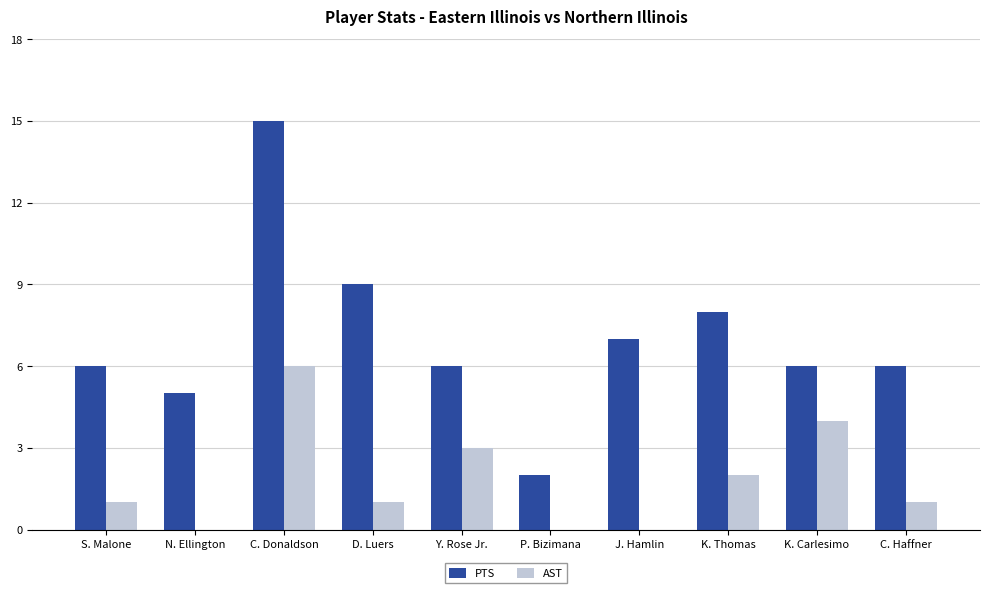

Reading left to right, what are all the values shown in this chart?

PTS: S. Malone=6	N. Ellington=5	C. Donaldson=15	D. Luers=9	Y. Rose Jr.=6	P. Bizimana=2	J. Hamlin=7	K. Thomas=8	K. Carlesimo=6	C. Haffner=6
AST: S. Malone=1	N. Ellington=0	C. Donaldson=6	D. Luers=1	Y. Rose Jr.=3	P. Bizimana=0	J. Hamlin=0	K. Thomas=2	K. Carlesimo=4	C. Haffner=1